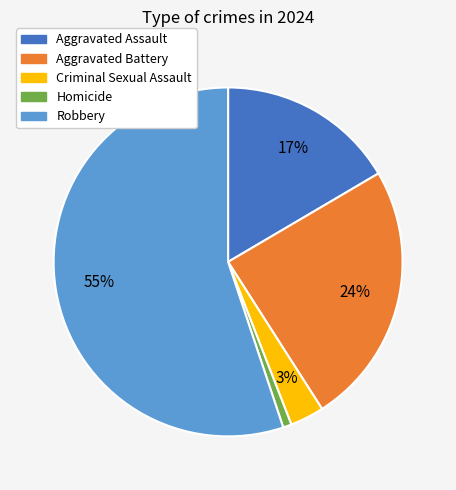

Is it true that Aggravated Battery is 24% of the pie?

True